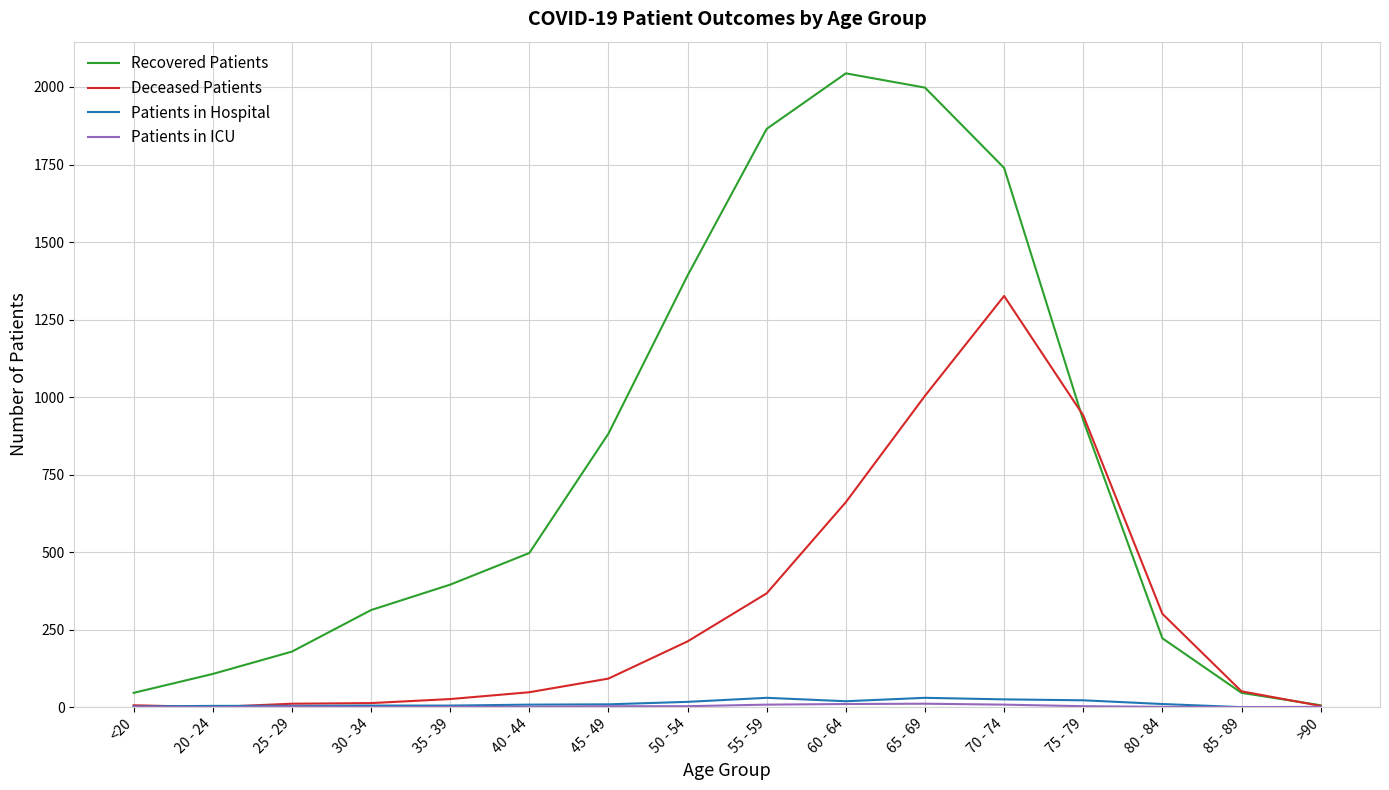

Which series changed the most between 45 - 49 and 70 - 74?

Deceased Patients